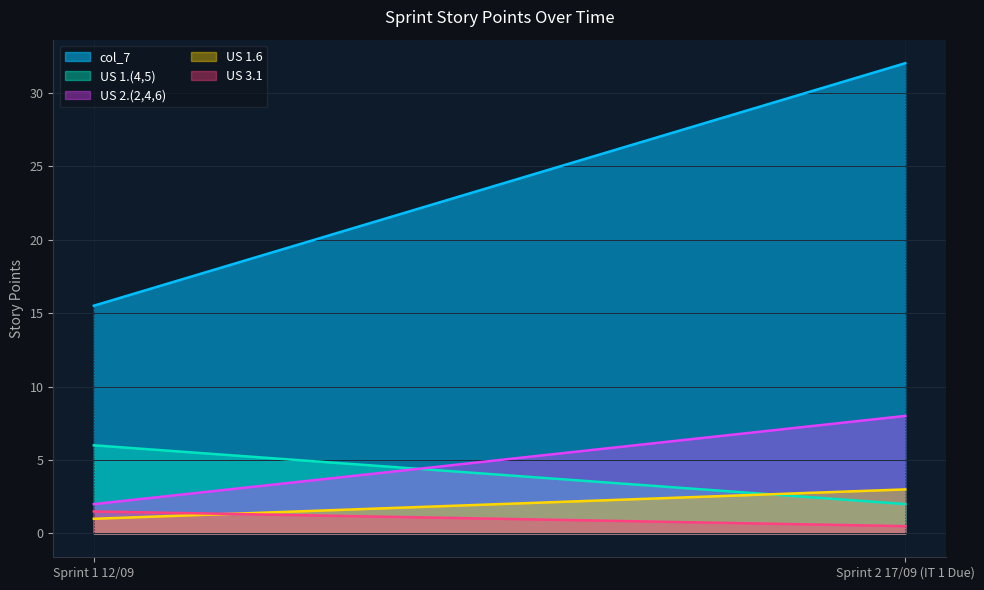

What is the difference between the maximum and minimum values in the US 1.6 series?

2.0